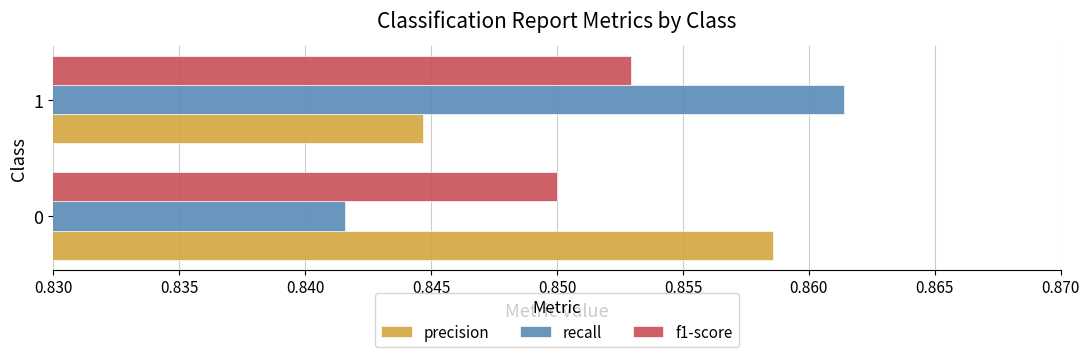

Rank the categories by f1-score value from highest to lowest.

1, 0